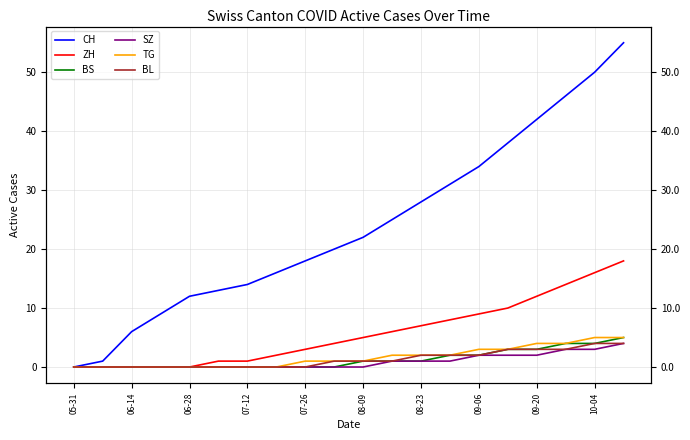

What is the difference between the maximum and minimum values in the BS series?

5